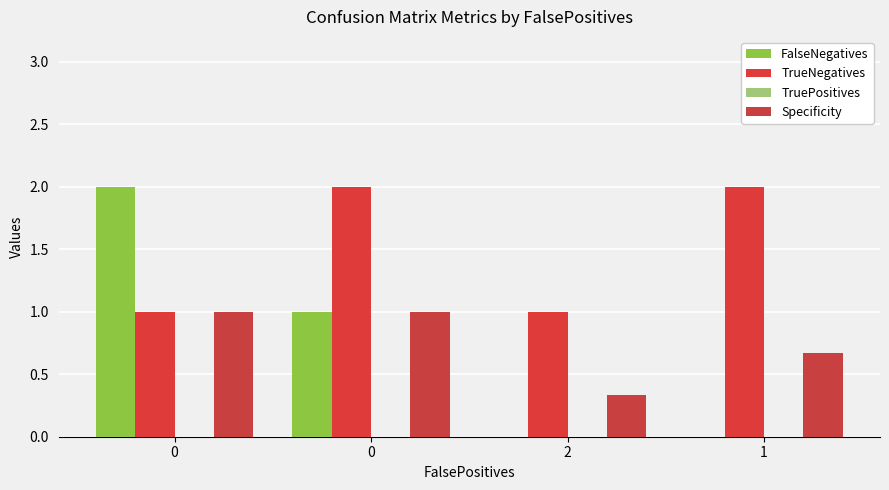

How many series are shown in this chart?

3